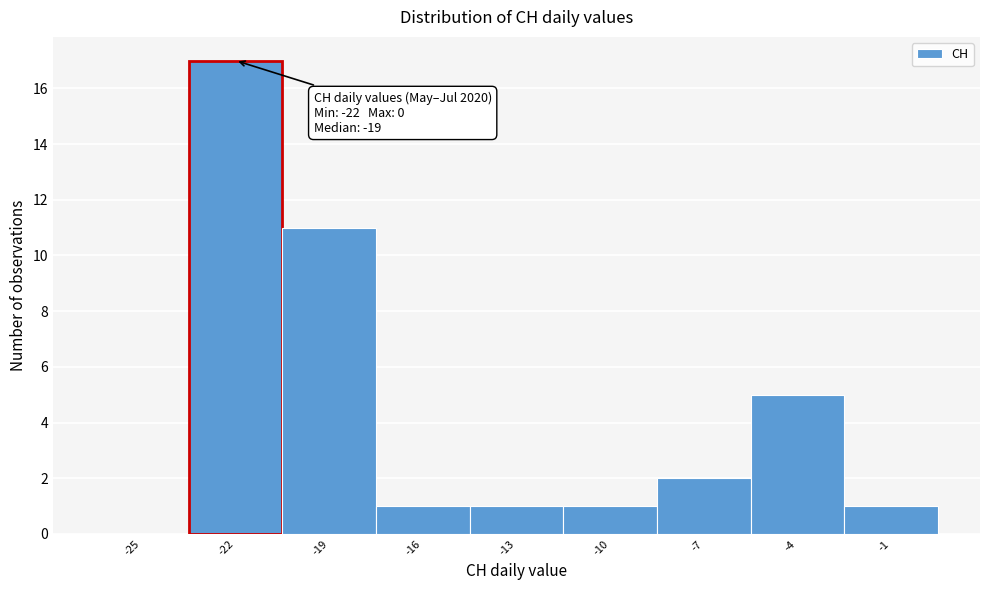

Reading right to left, what are all the values shown in this chart?

-1=1	-4=5	-7=2	-10=1	-13=1	-16=1	-19=11	-22=17	-25=0